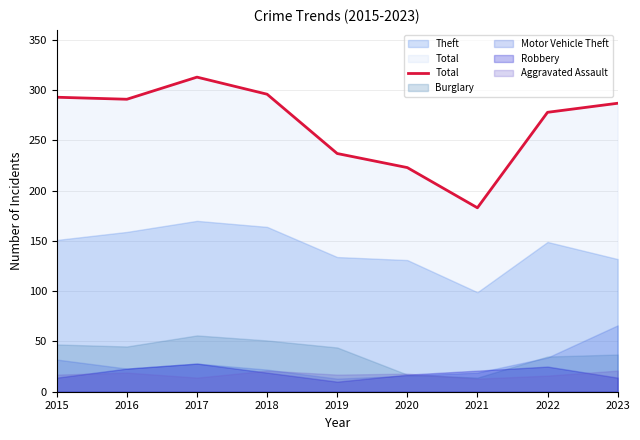

What is the value of the 5th point from the left?

237